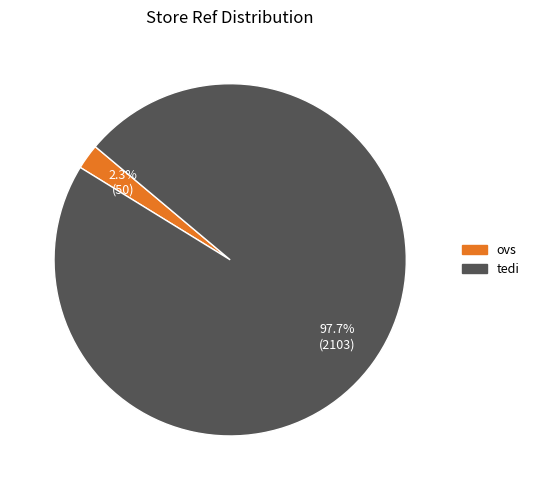

The ovs slice represents 2% of the pie. True or false?

True